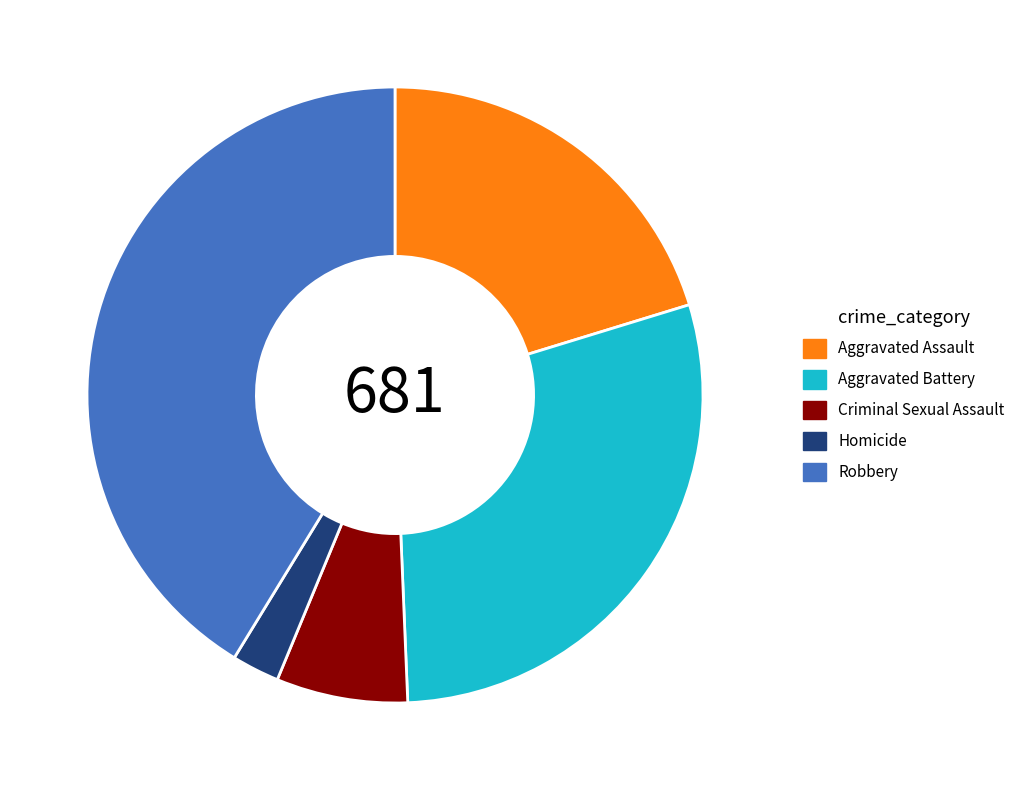

Which slice is the smallest?

Homicide